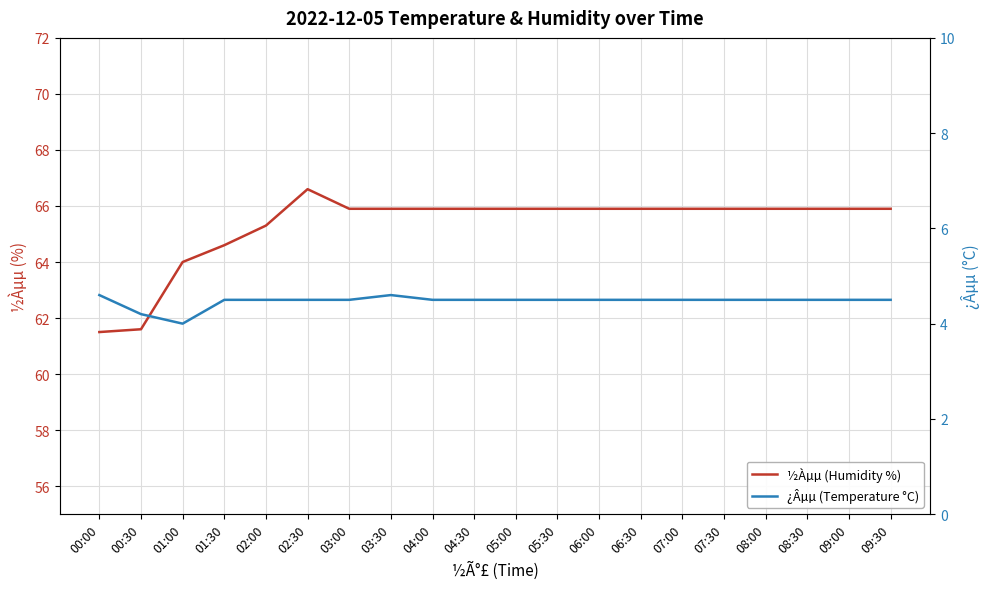

What is the difference between the second highest and minimum values in the ¿Âµµ (Temperature °C) series?

0.6